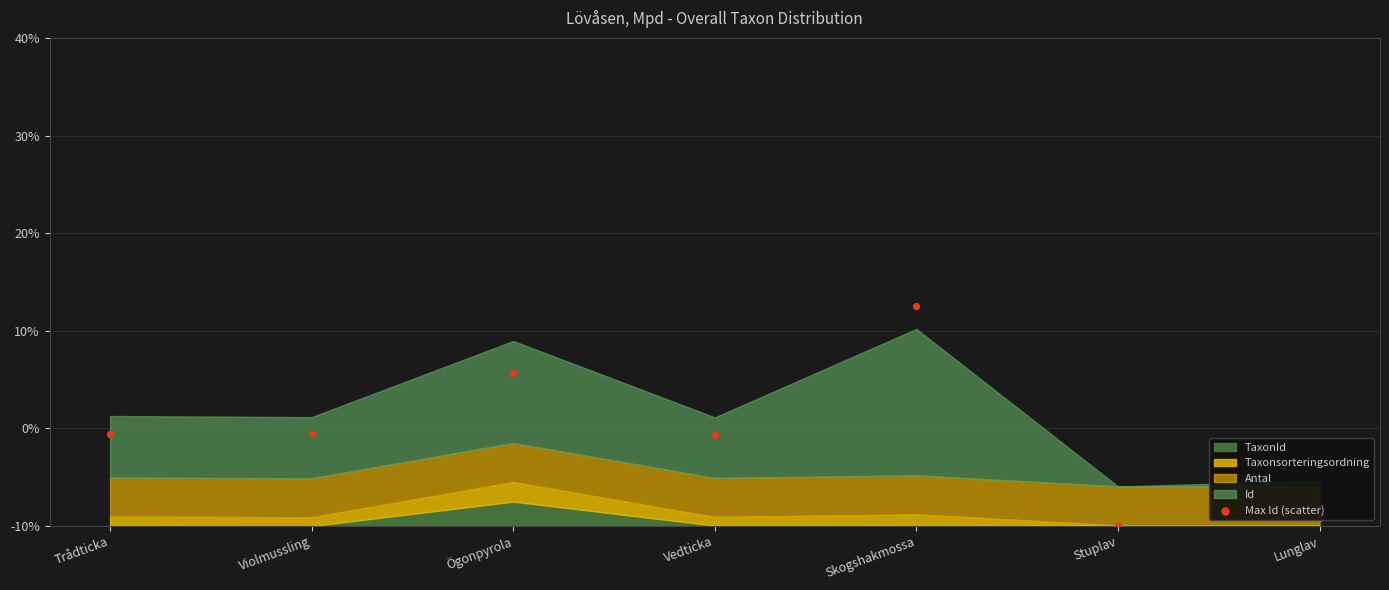

Which has a higher value, Stuplav or Ögonpyrola?

Ögonpyrola